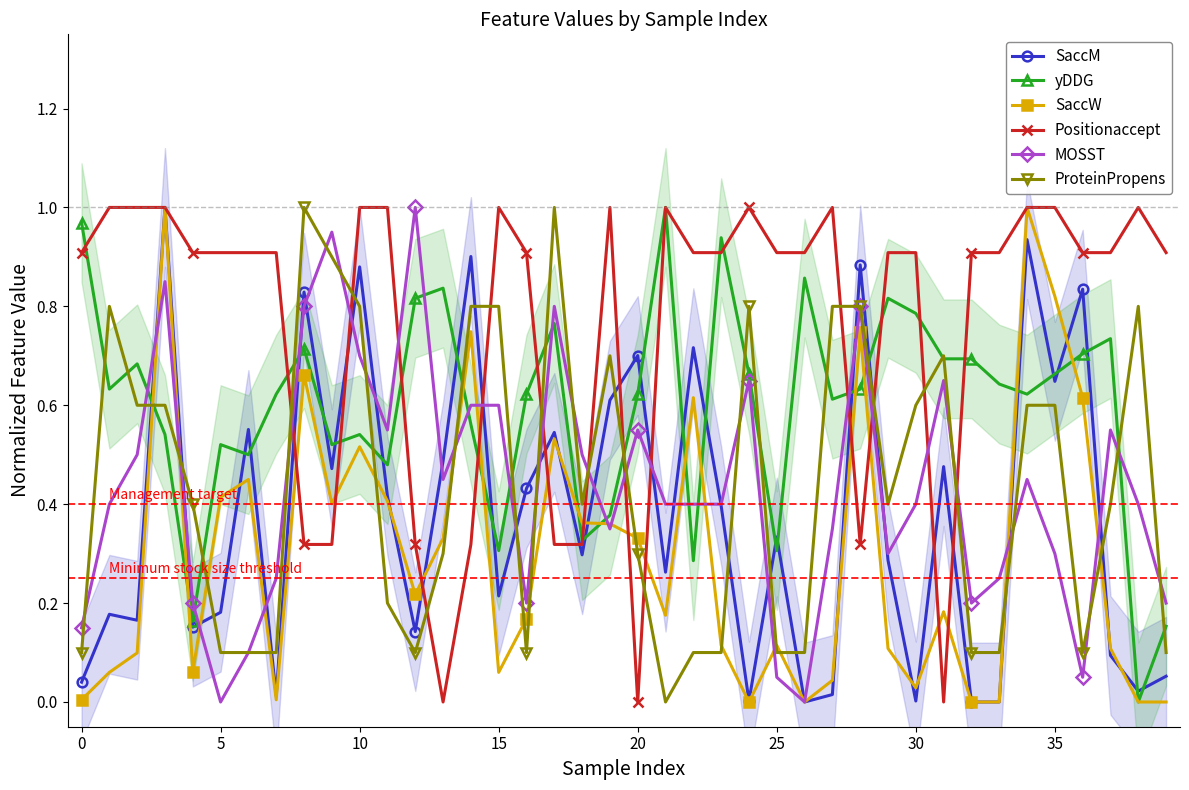

What is the total value across all series at 13?

2.4